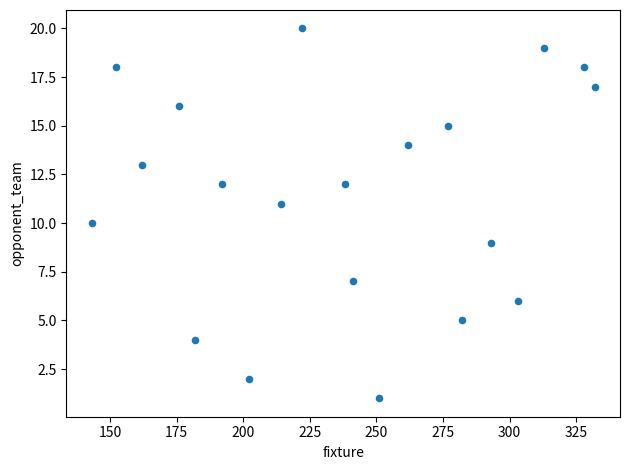

What is the range of Y values (max minus min)?

19